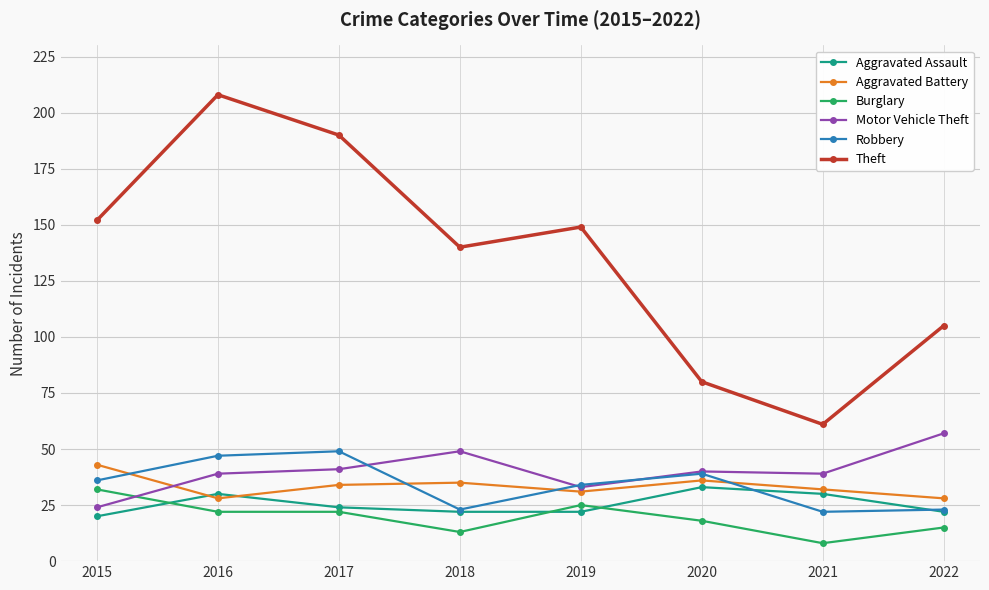

What value does the Theft series have at 2020, to the nearest 5?

80